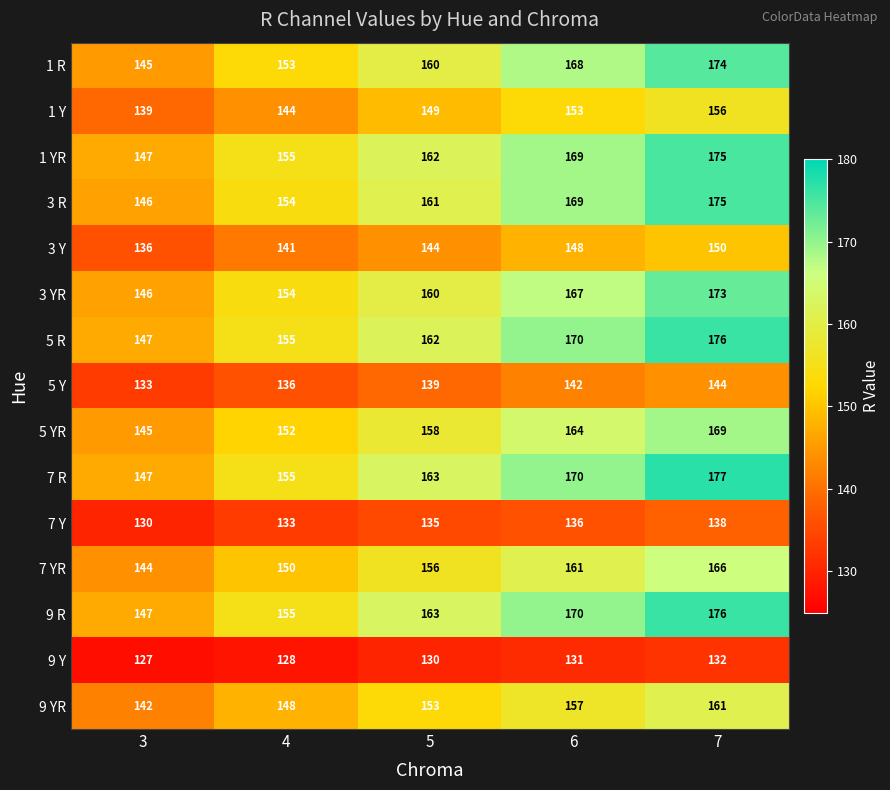

Rank the categories by 3 R value from highest to lowest.

7, 6, 5, 4, 3